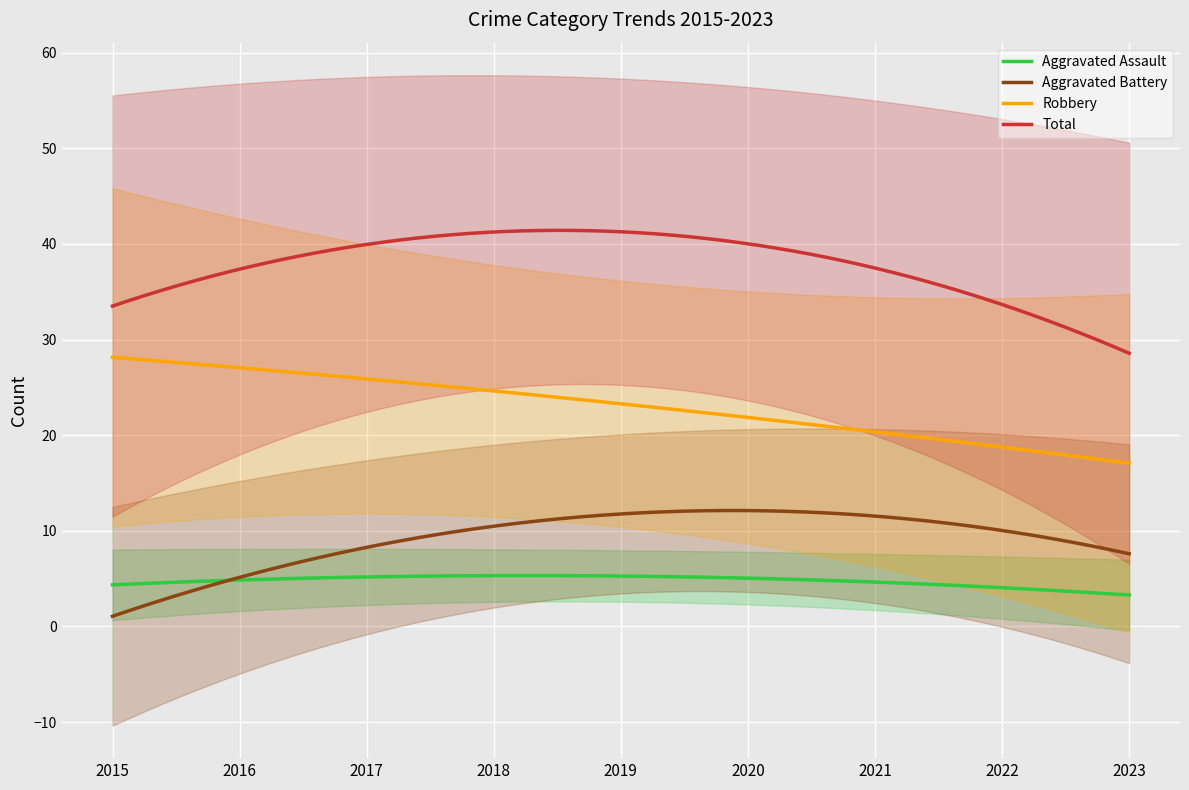

What is the sum of all Aggravated Assault values?

1435.4